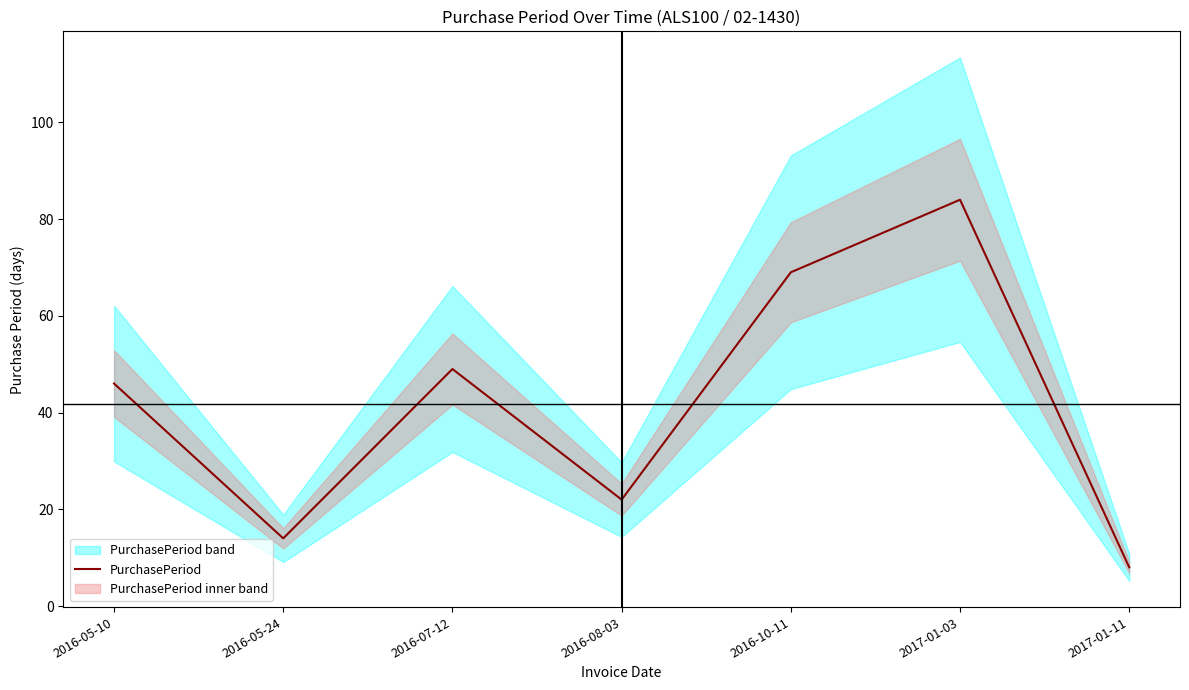

What is the label of the 1st point from the right?

2017-01-11